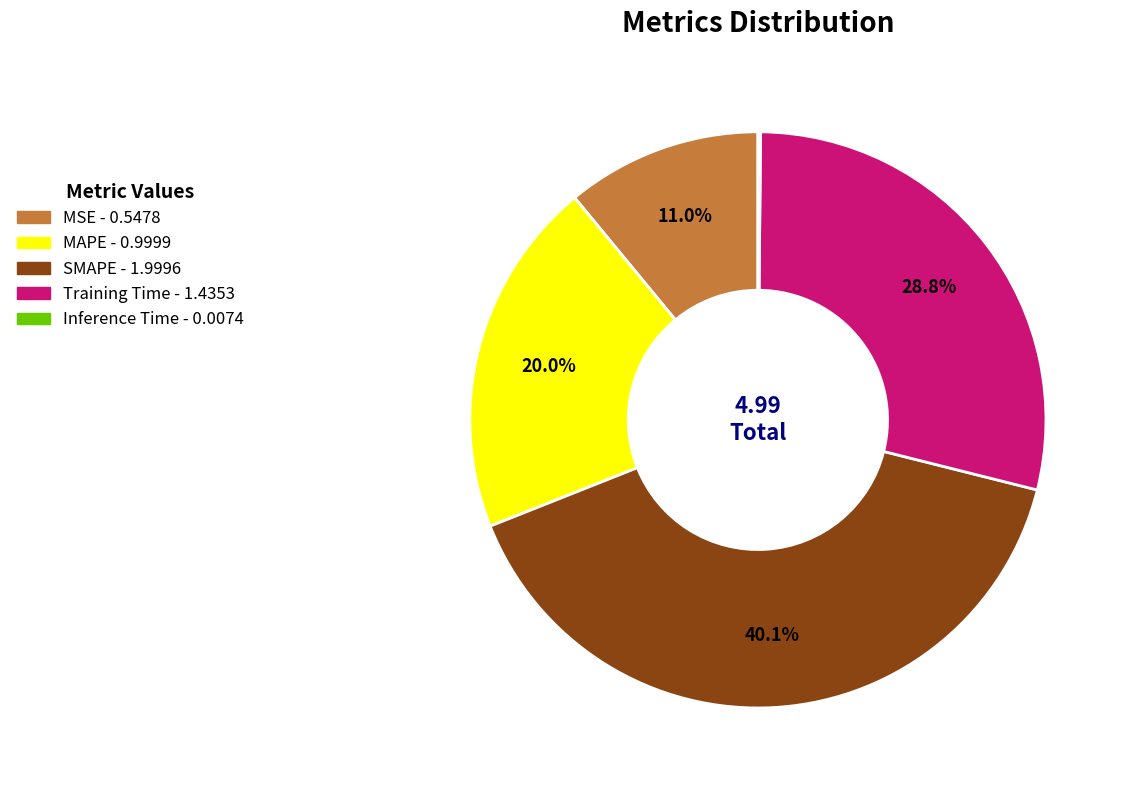

How much of the chart is everything except Training Time?

71.2%